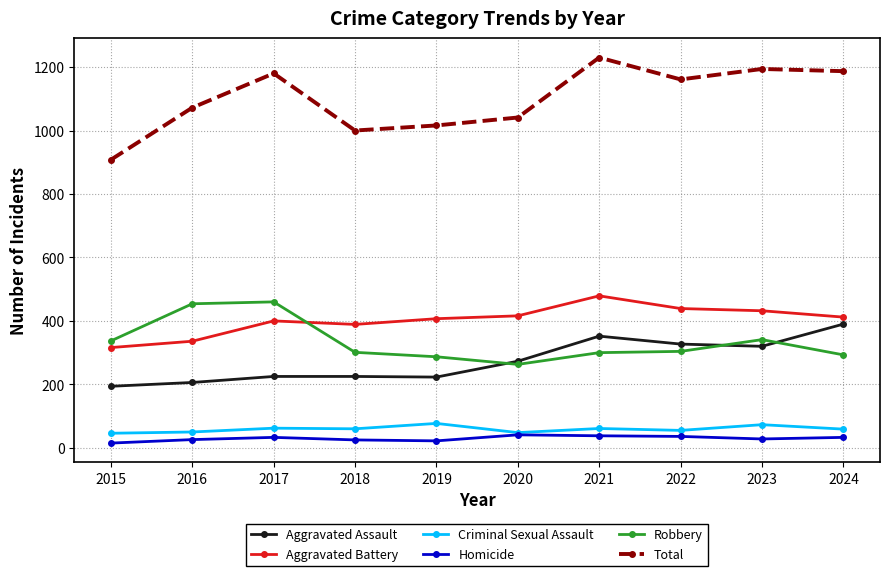

What is the average value of the Homicide series?

30